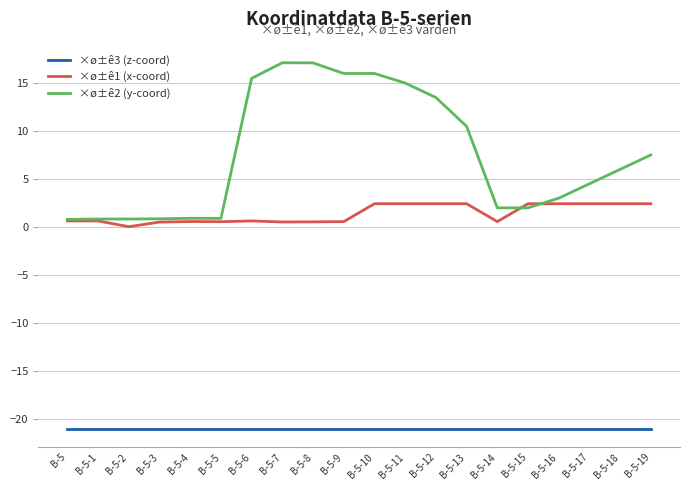

What is the minimum value shown in the chart?

-21.0